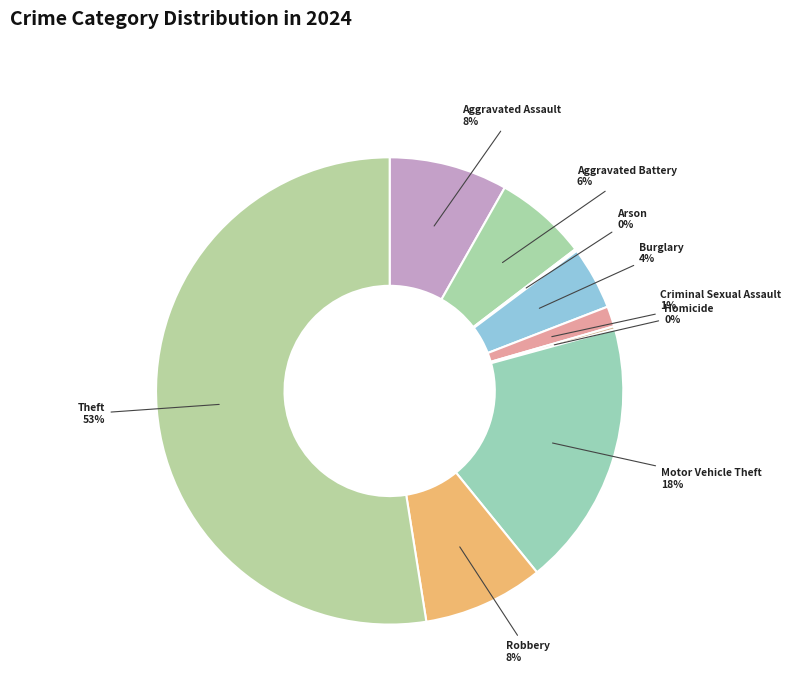

To the nearest percent, what is the difference between the largest and smallest slice percentages?

52%